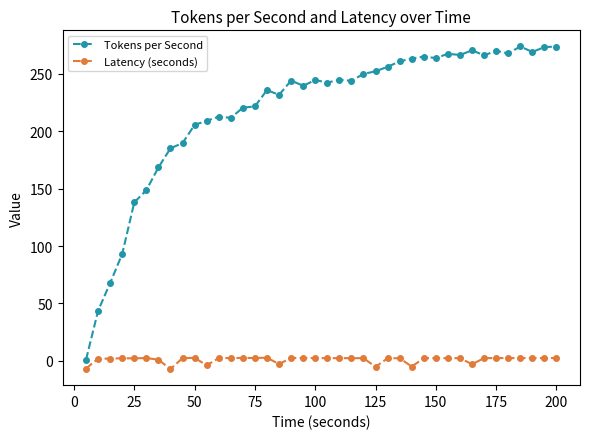

True or false: Tokens per Second has more than 0 points higher than both neighbors.

True